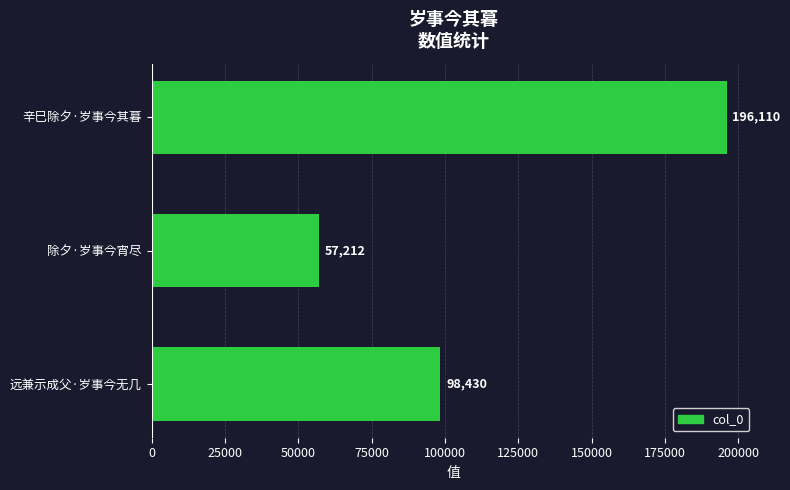

Rank the categories by value from lowest to highest.

除夕·岁事今宵尽, 远兼示成父·岁事今无几, 辛巳除夕·岁事今其暮